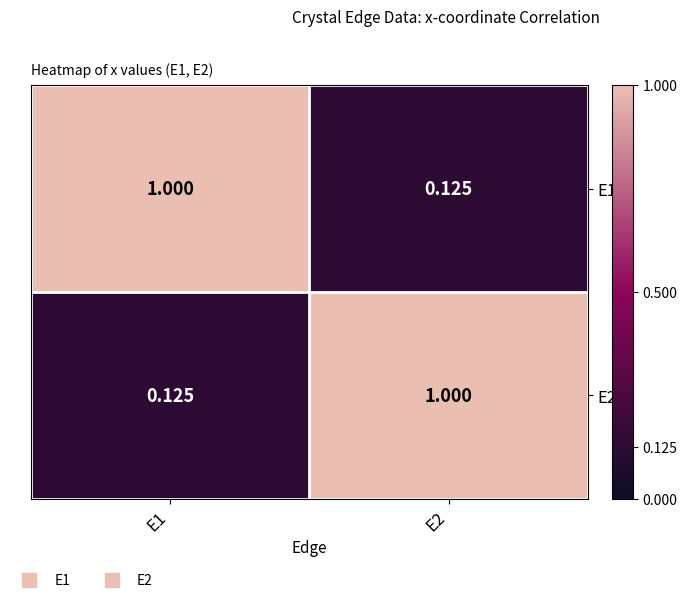

At E2, list the series in order from smallest to largest.

E1, E2